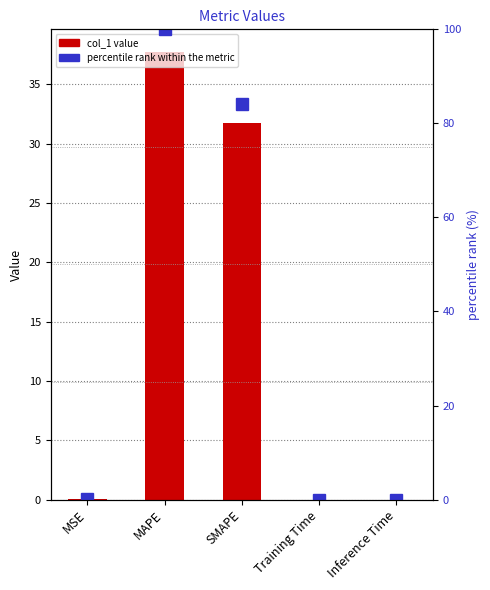

Reading left to right, extract all data points from this chart.

col_1: MSE=0.0	MAPE=37.8	SMAPE=31.8	Training Time=0.0	Inference Time=0.0
percentile rank within the metric: MSE=0.0	MAPE=100.0	SMAPE=84.1	Training Time=0.0	Inference Time=0.0